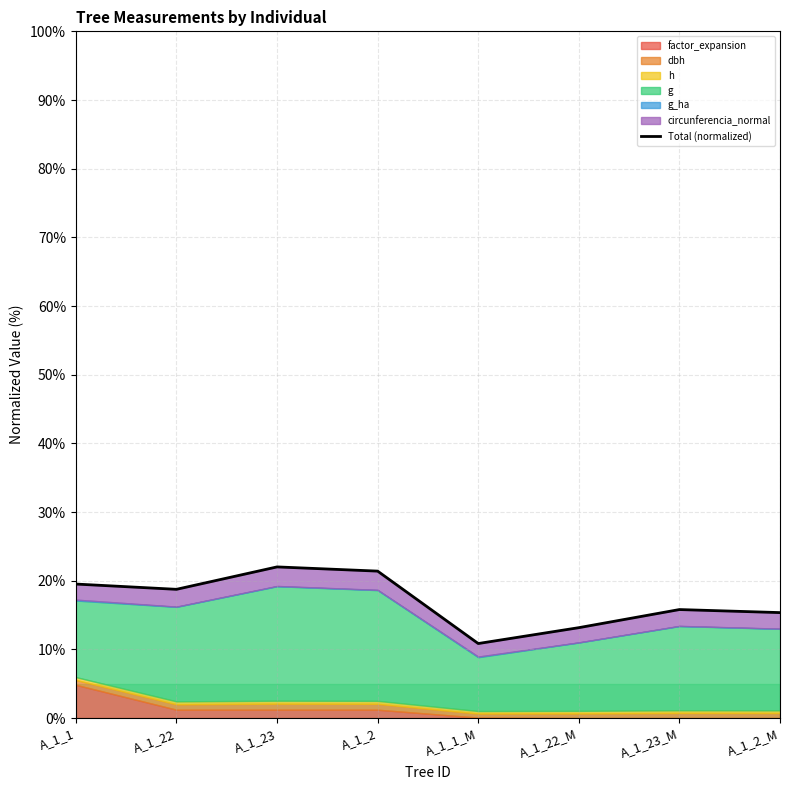

How many data points are less than 18?

4